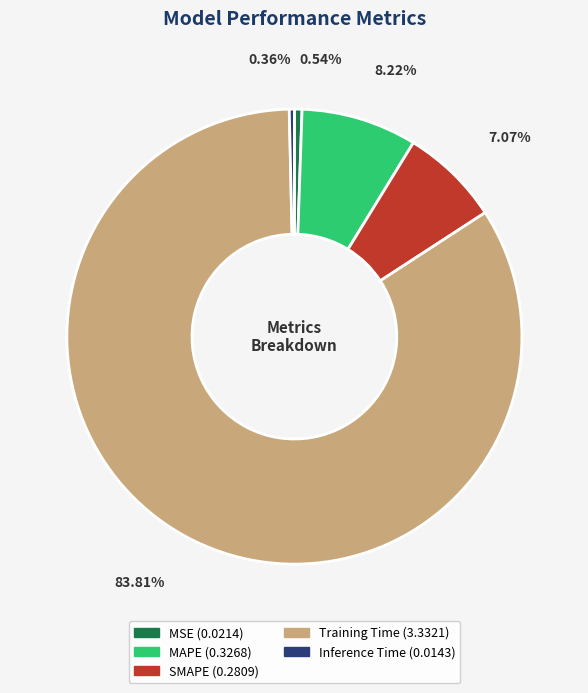

Count the number of slices in the pie.

5